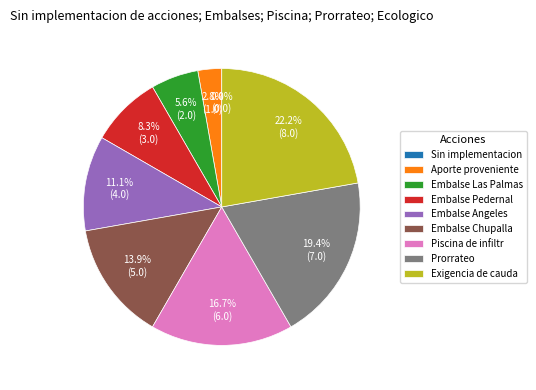

Approximately how many times larger is the value at Piscina de infiltracion compared to Exigencia de caudal ecologico?

0.8